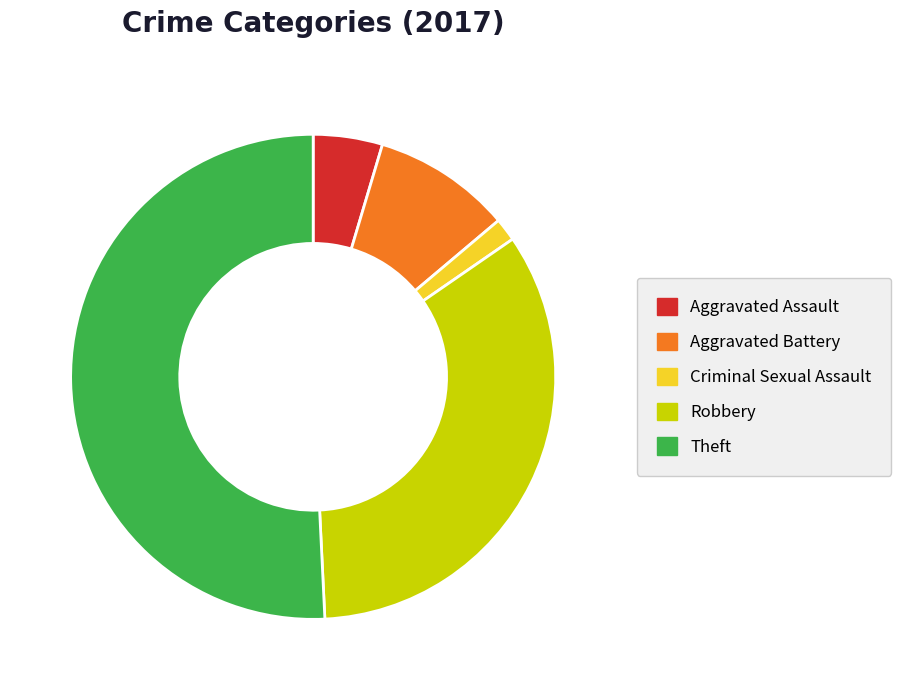

Combined, do Aggravated Assault and Theft account for over 50%?

Yes